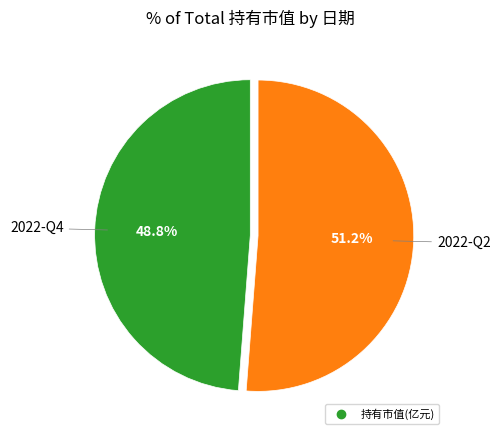

Does any single category account for the majority?

Yes